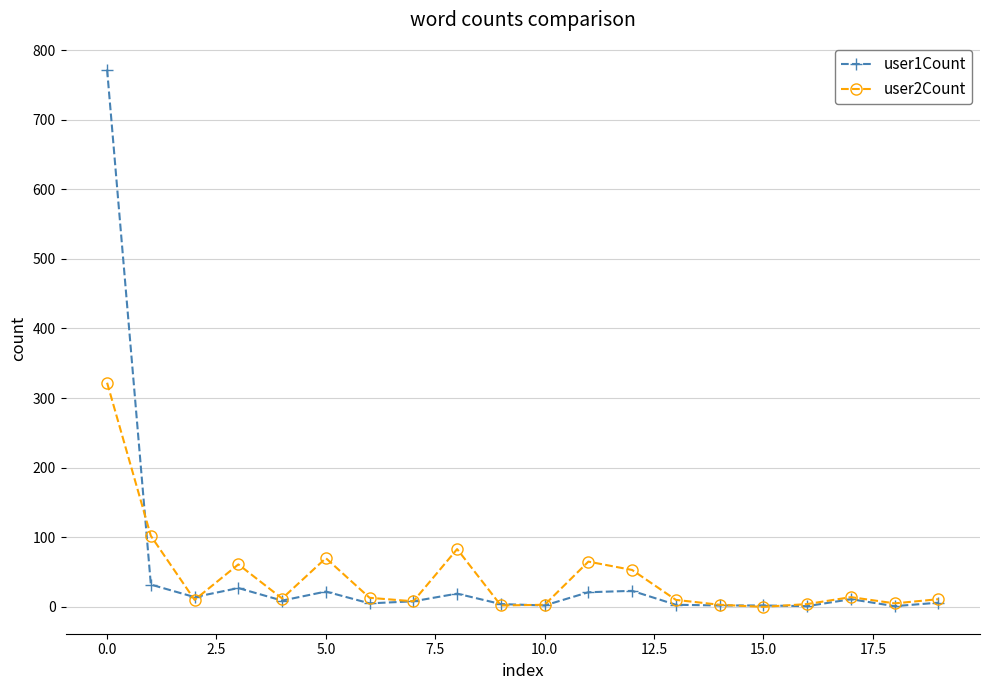

What is the difference between the maximum and minimum values in the user1Count series?

771